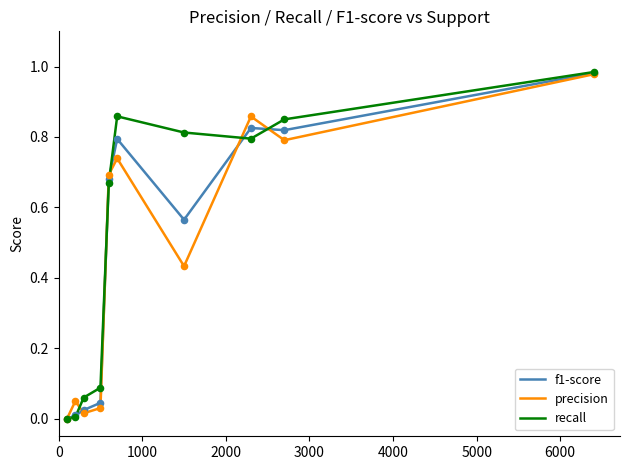

What are all the series names shown in the legend?

f1-score, precision, recall